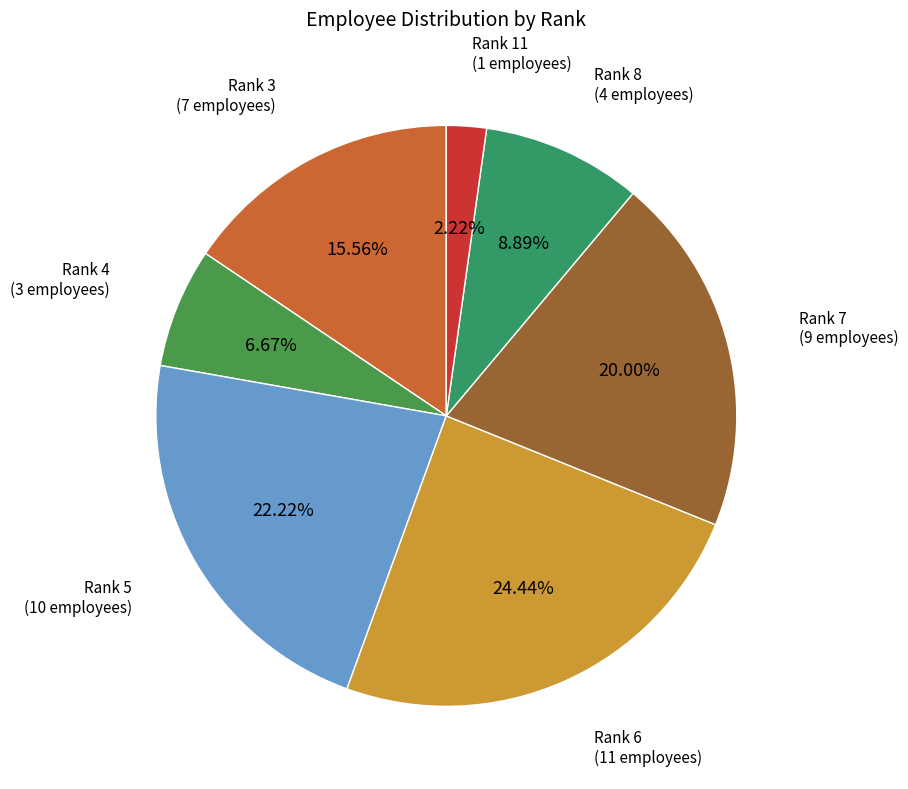

True or false: Rank 4 accounts for 7% of the total.

True